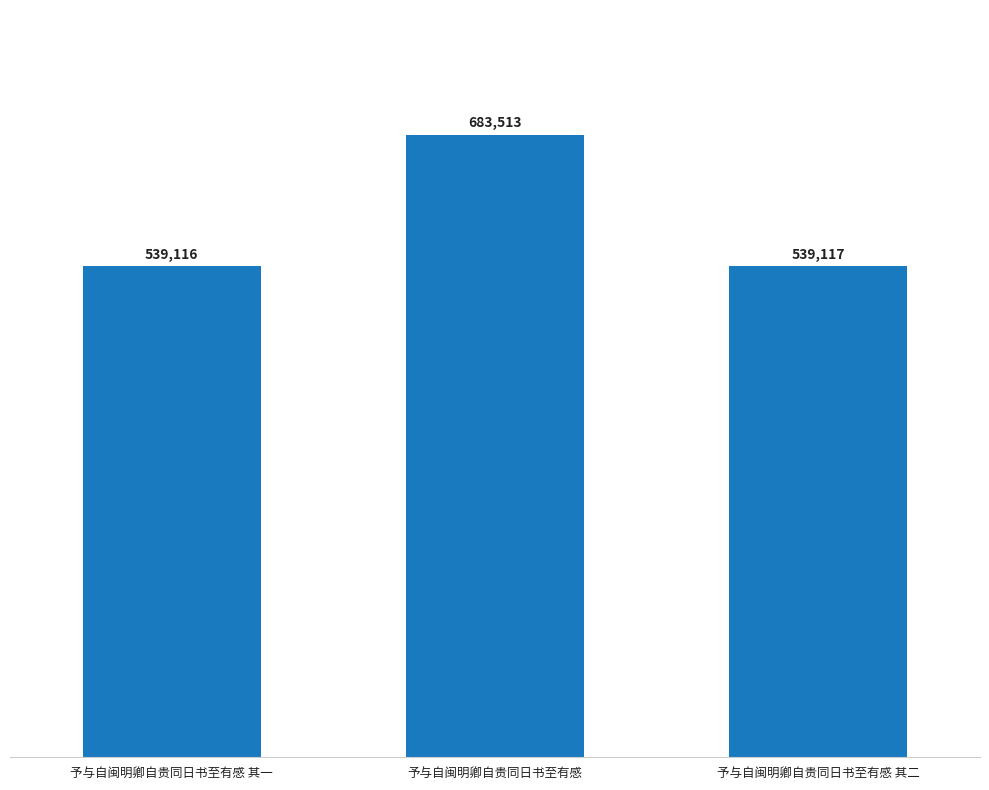

Which label corresponds to the smallest value in the chart?

予与自闽明卿自贵同日书至有感 其一